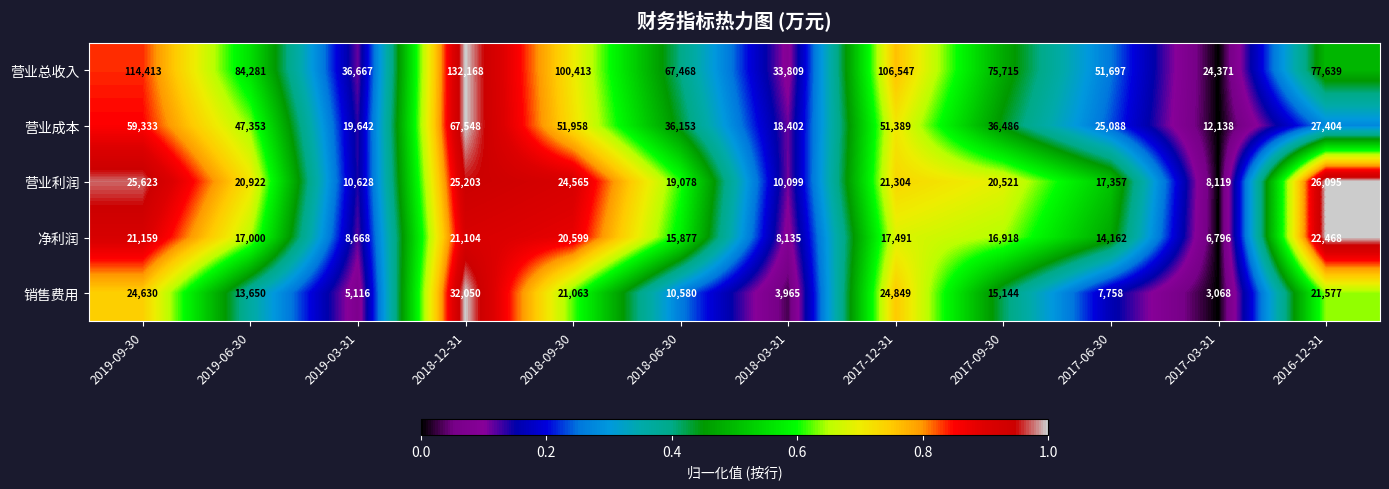

What is the sum of the 营业成本 values at 2018-09-30 and 2016-12-31?

79362